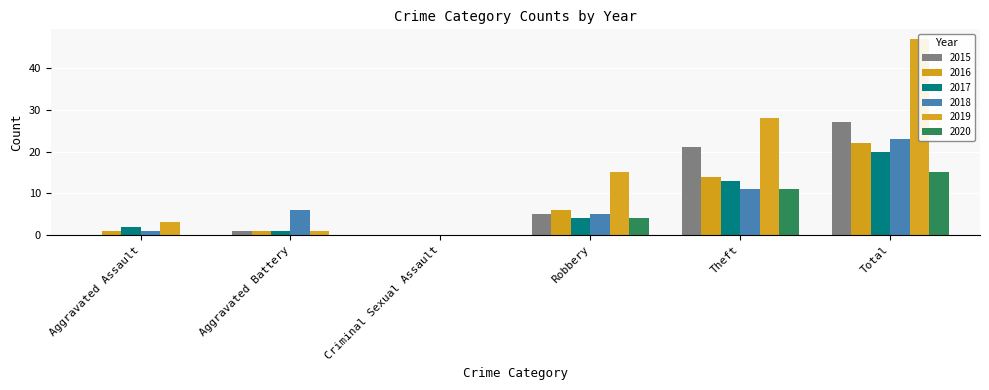

How many data points in 2017 are above 4?

2